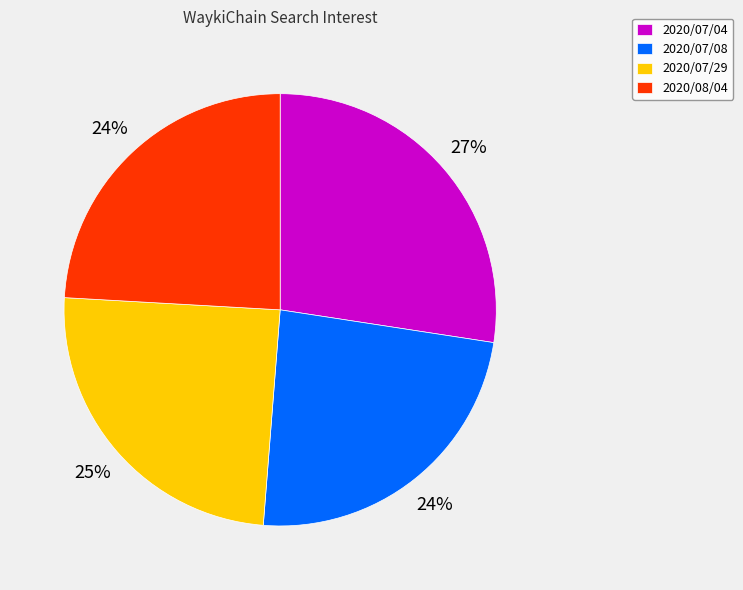

Is there a majority slice in this chart?

No